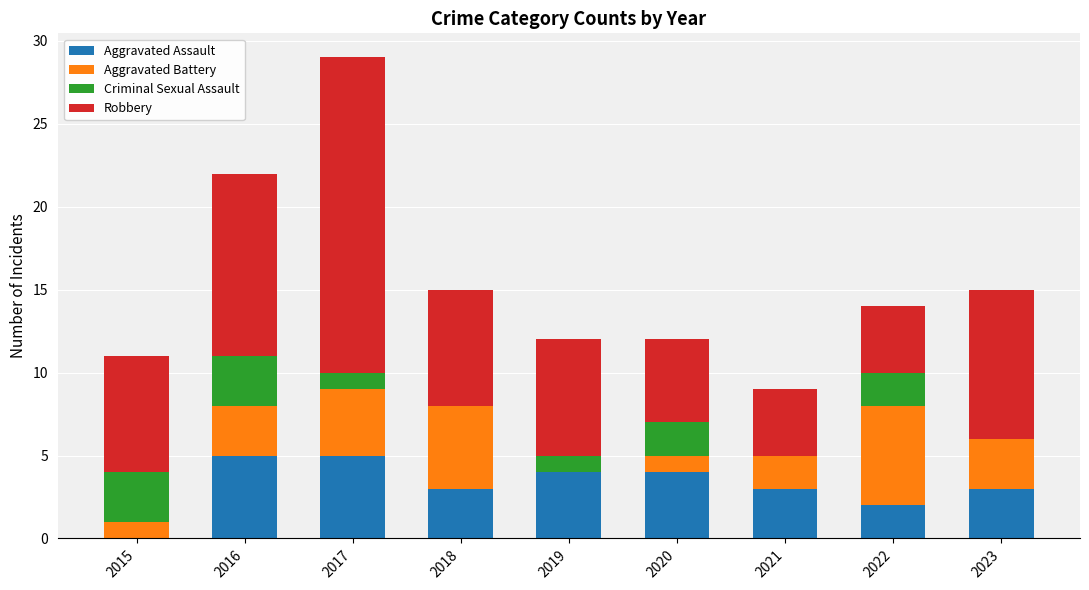

What is the maximum value for Aggravated Assault?

5